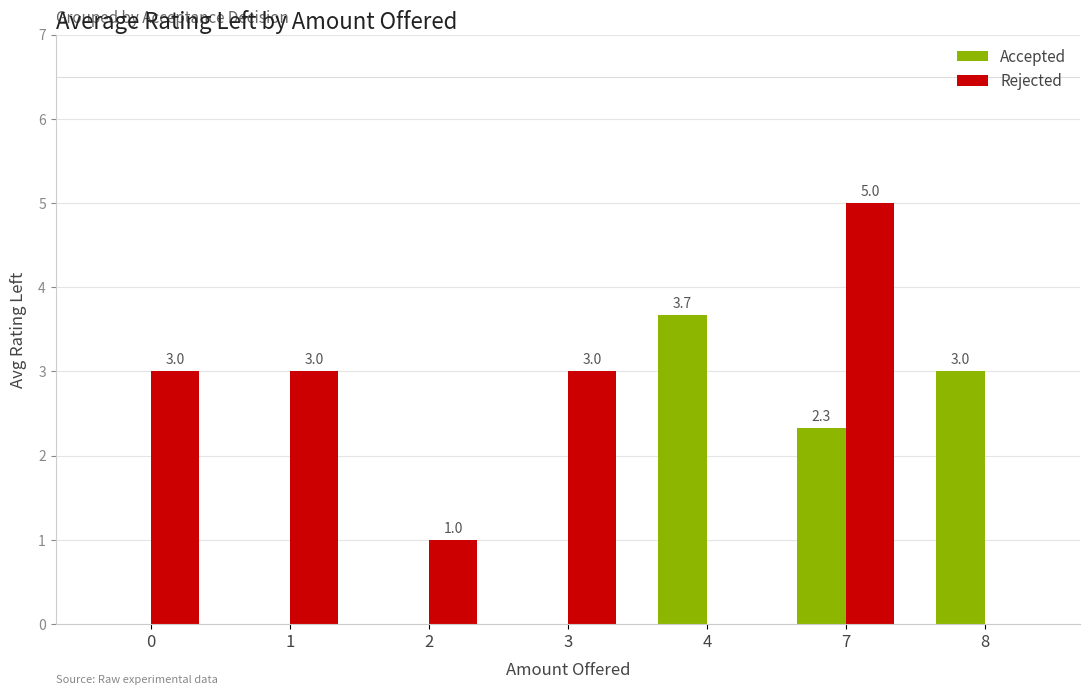

Reading right to left, what are all the values shown in this chart?

Accepted: 8=3.0	7=2.3	4=3.7	3=0.0	2=0.0	1=0.0	0=0.0
Rejected: 8=0.0	7=5.0	4=0.0	3=3.0	2=1.0	1=3.0	0=3.0